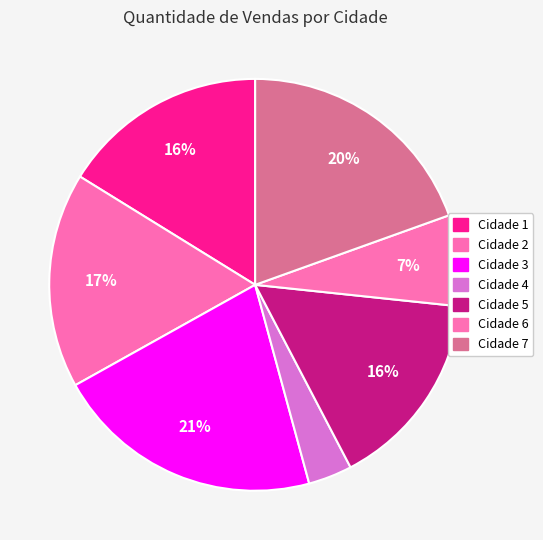

How many slices are in this pie chart?

7